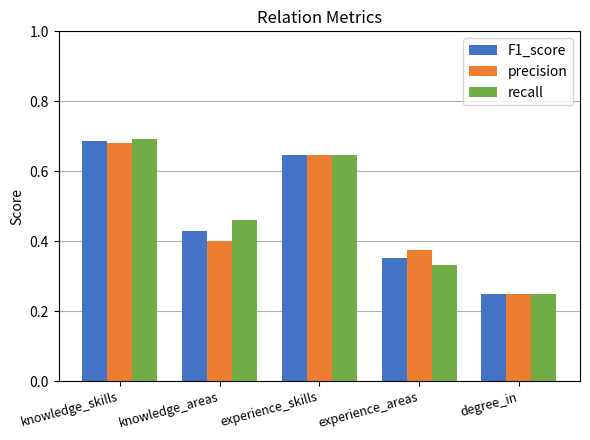

What is the label of the 2nd bar from the right?

experience_areas